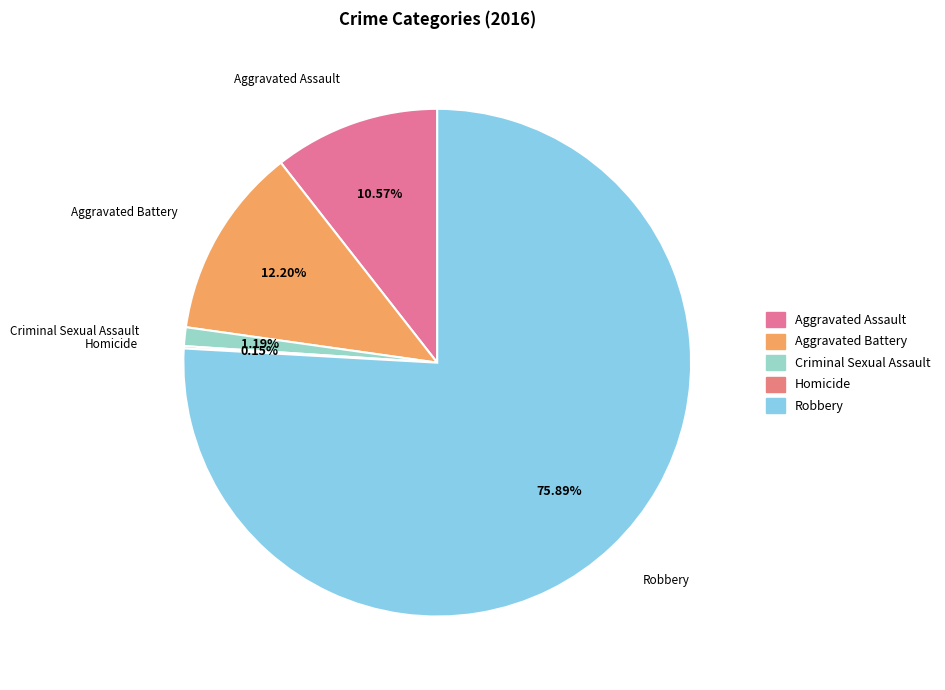

Is there any slice that represents more than half of the pie?

Yes